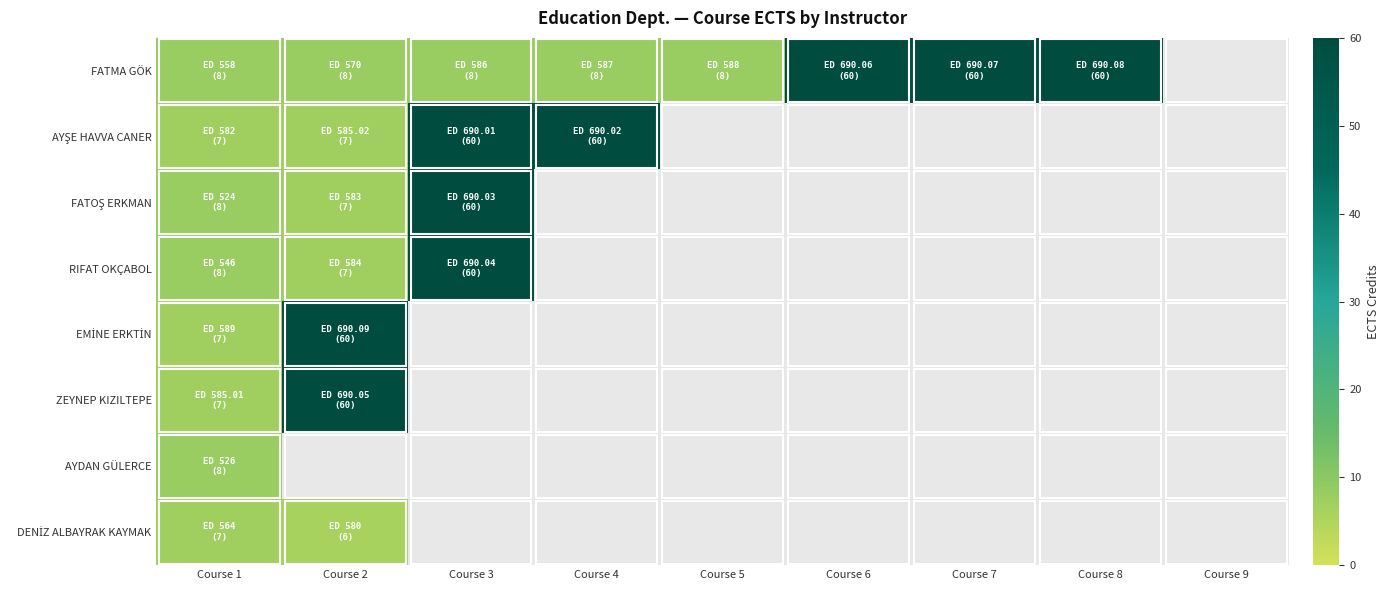

The value of FATMA GÖK at Course 7 is 18.2. True or false?

False